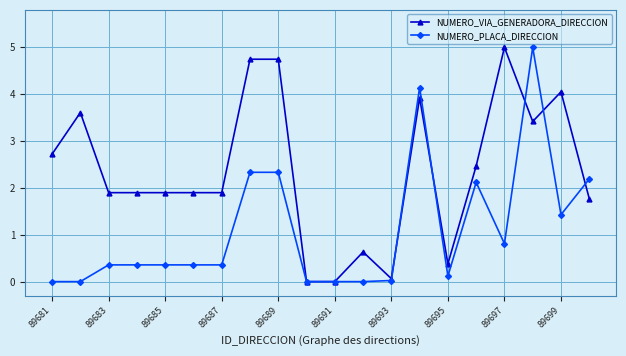

True or false: NUMERO_PLACA_DIRECCION and NUMERO_VIA_GENERADORA_DIRECCION intersect in this chart.

True